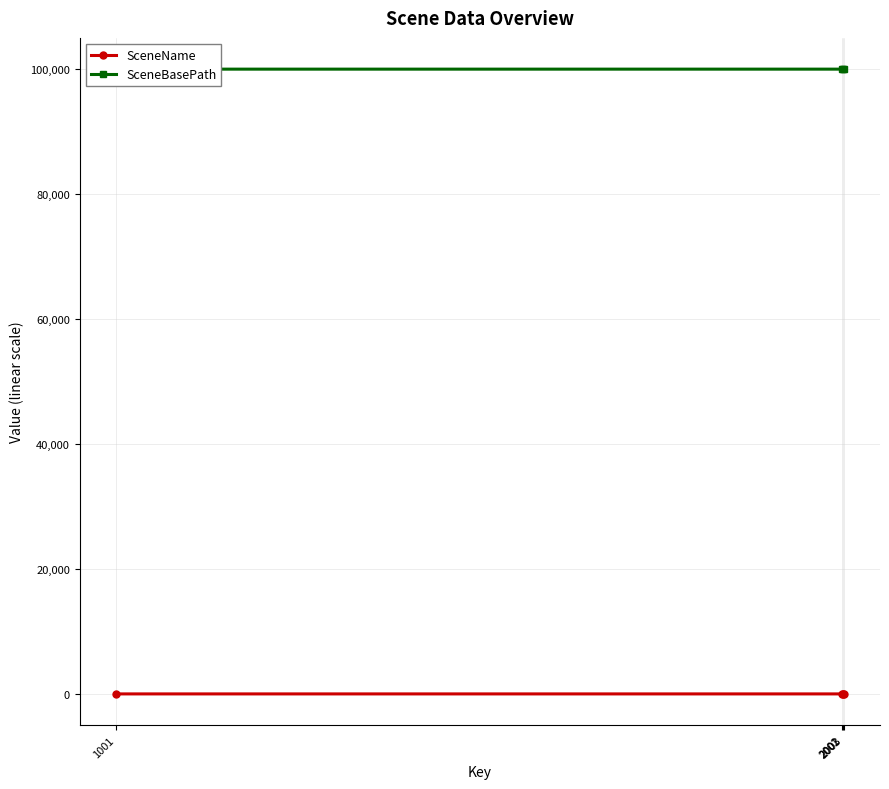

How many series are shown in this chart?

2